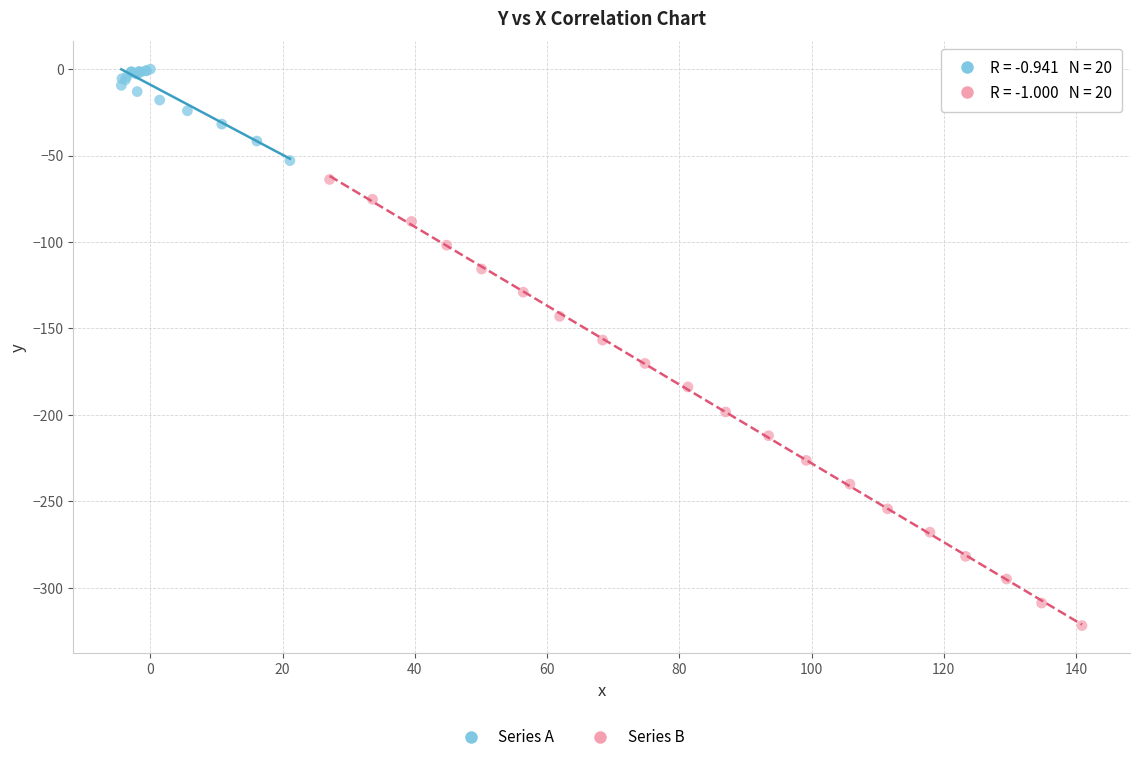

Which series has the largest Y range (max minus min)?

Series B